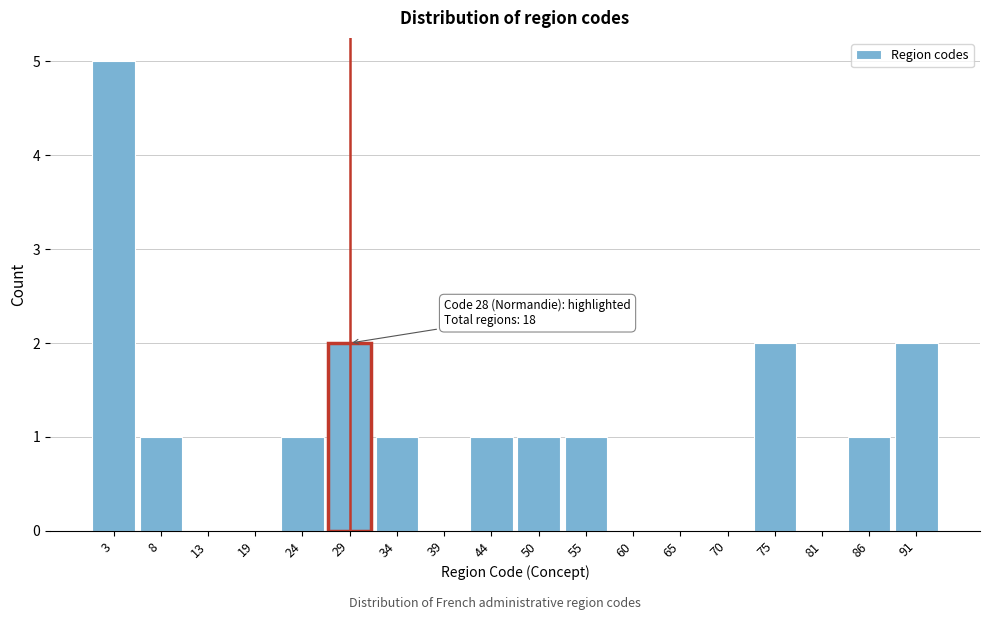

Reading left to right, transcribe all the data shown in this chart.

3=5	8=1	13=0	19=0	24=1	29=2	34=1	39=0	44=1	50=1	55=1	60=0	65=0	70=0	75=2	81=0	86=1	91=2